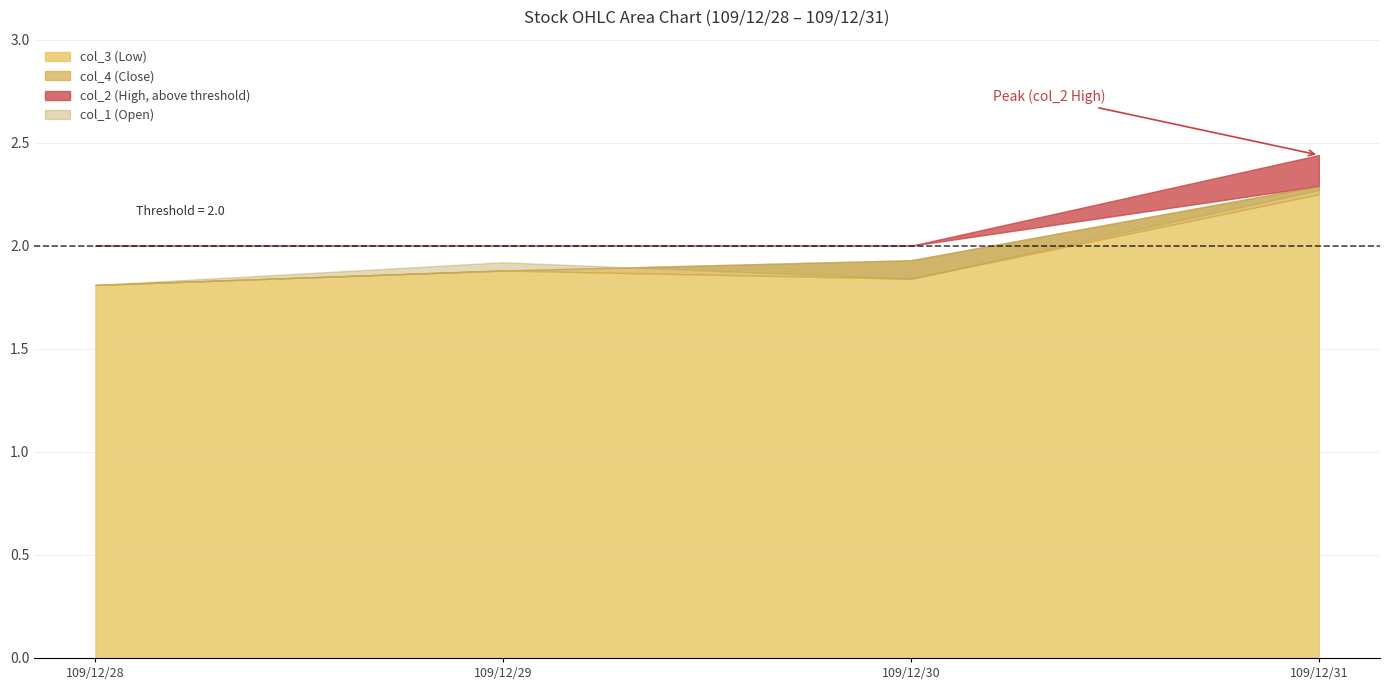

The value of col_1 at 109/12/28 is 0.6. True or false?

False